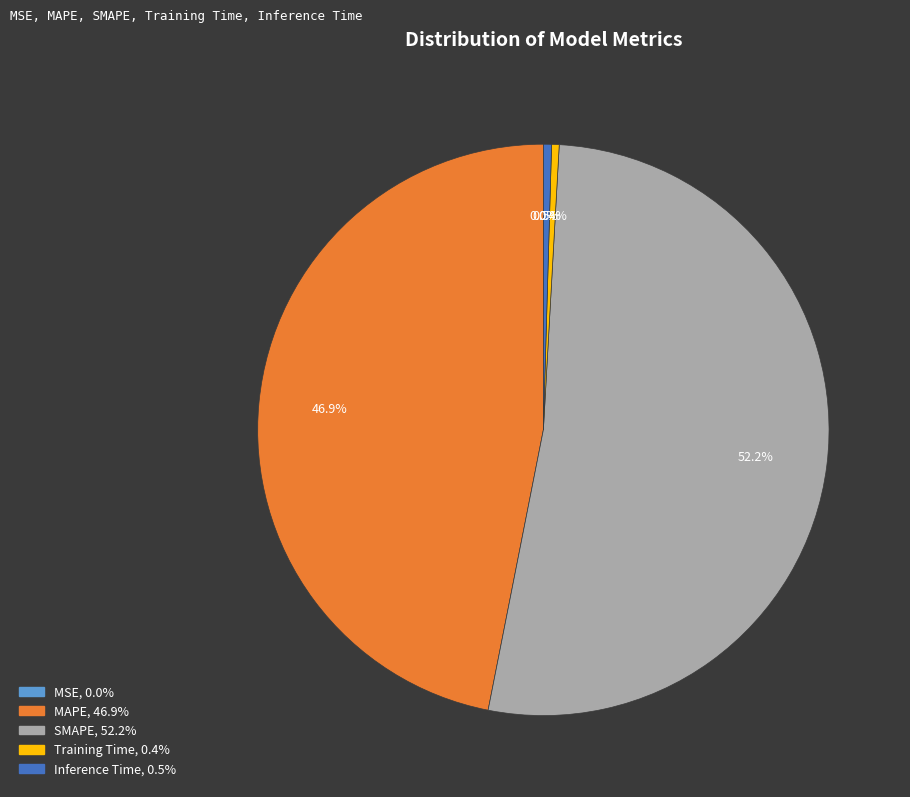

Is there a majority slice in this chart?

Yes